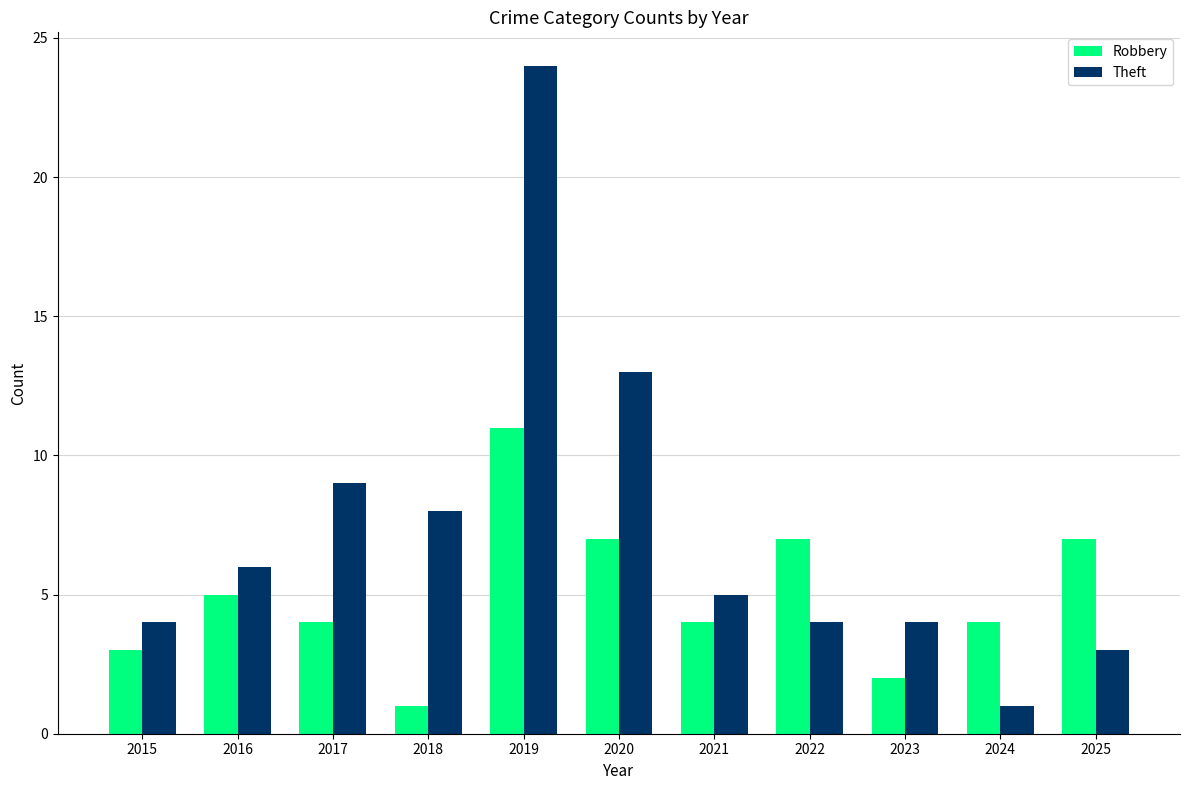

What is the spread (max minus min) of values at 2016?

1